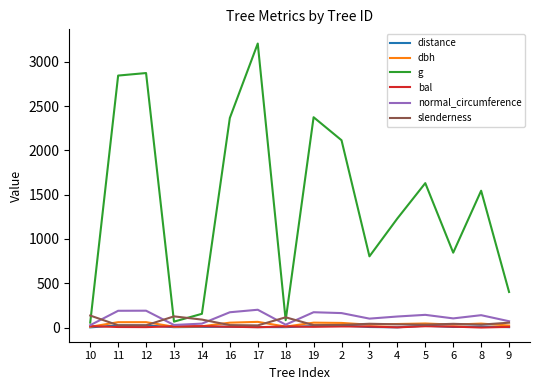

Which series has the largest range (max minus min)?

g